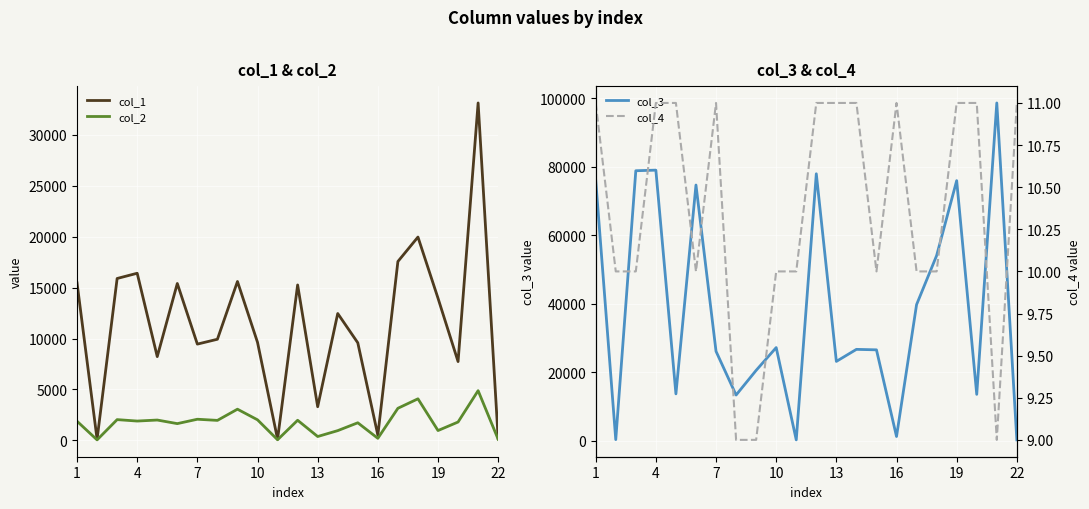

What is the highest value of the col_1 series?

33133.5